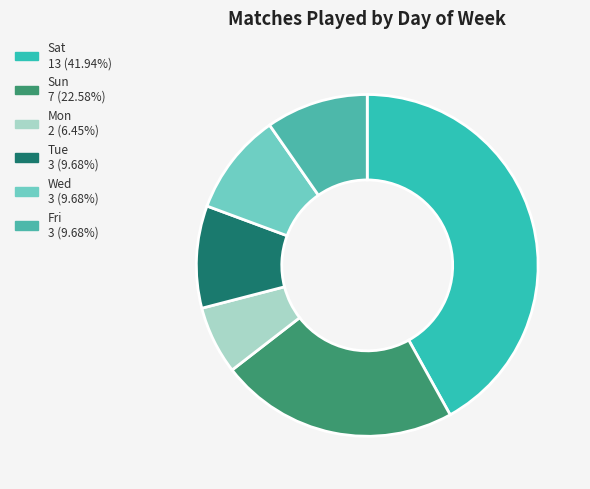

How many segments does this pie chart have?

6